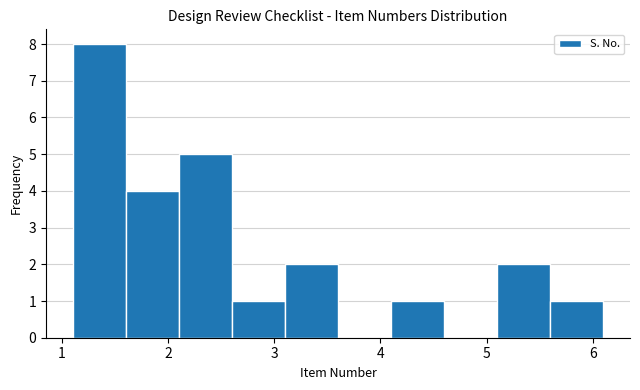

Reading left to right, list every bar in this chart as the range it spans on the x-axis followed by its height. The values are not printed on the chart, so give them approximately, as read against the axis.

1.1 to 1.6: 8
1.6 to 2.1: 4
2.1 to 2.6: 5
2.6 to 3.1: 1
3.1 to 3.6: 2
3.6 to 4.1: 0
4.1 to 4.6: 1
4.6 to 5.1: 0
5.1 to 5.6: 2
5.6 to 6.1: 1